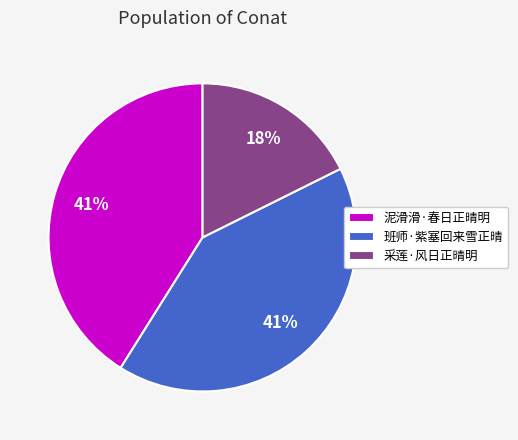

Count the number of slices in the pie.

3